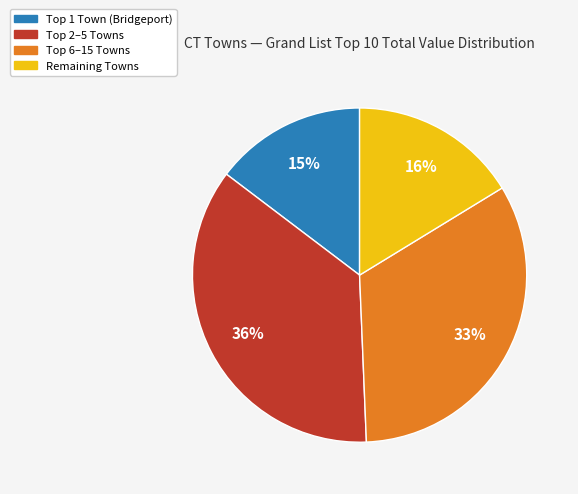

To the nearest percent, what is the difference between the largest and smallest slice percentages?

21%